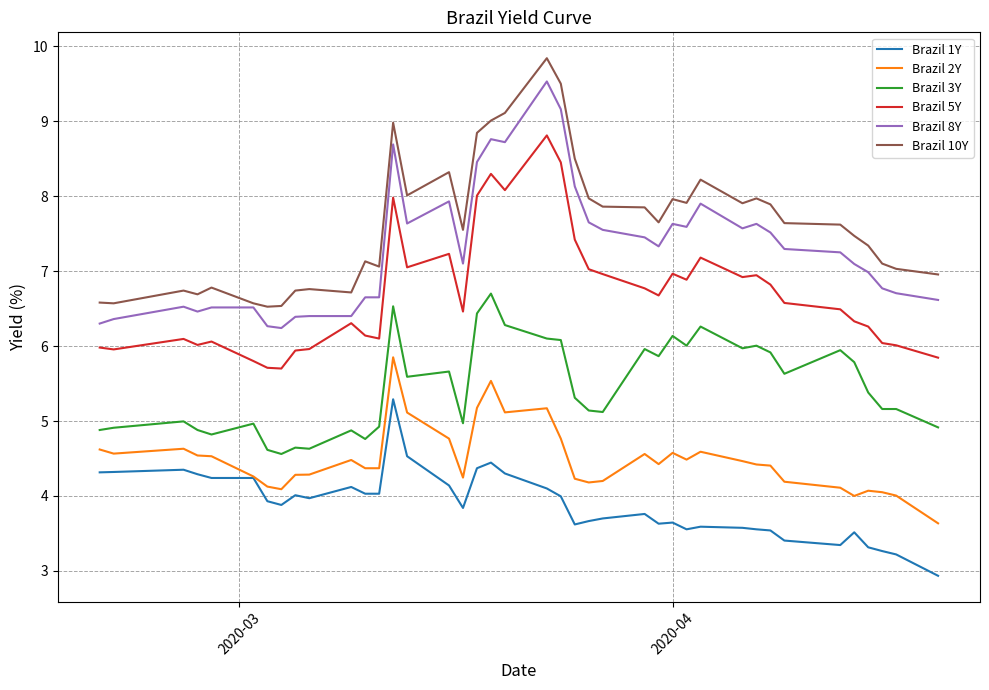

What is the maximum value shown in the chart?

9.8